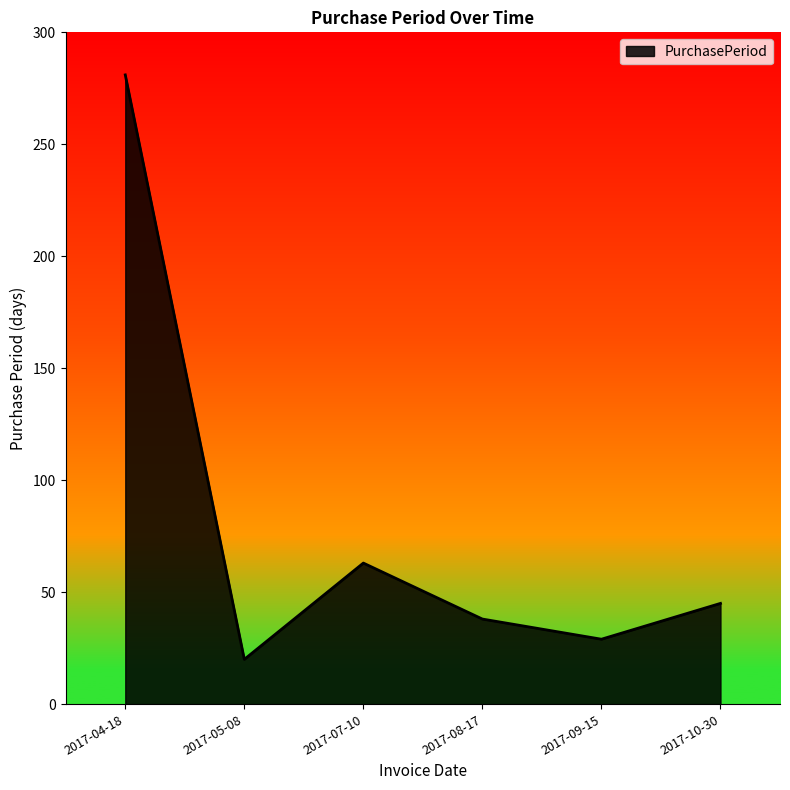

Where is the first local maximum?

2017-07-10